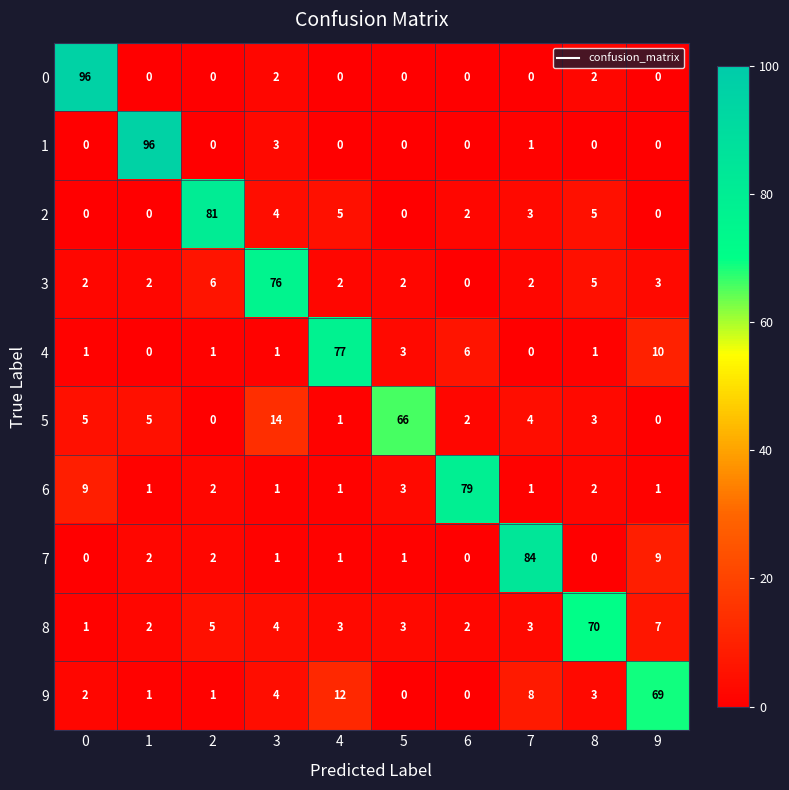

What is the difference between the highest and lowest values at 3?

75